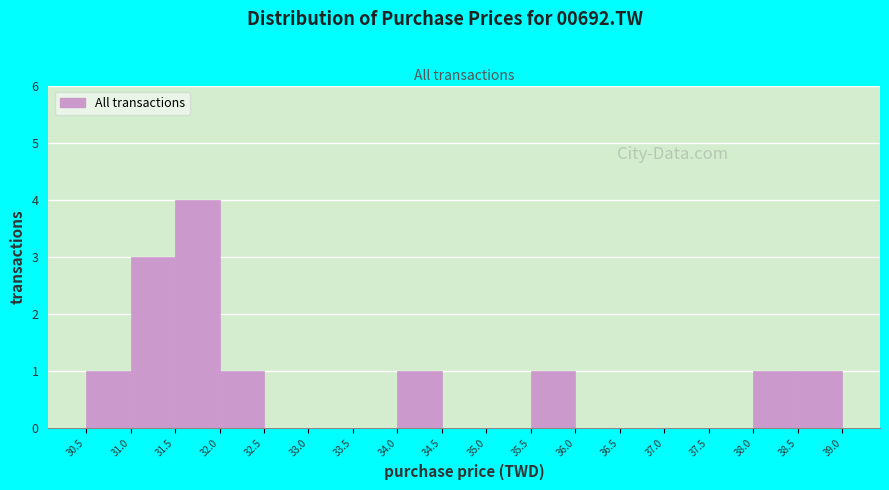

Reading left to right, list every bar in this chart as the range it spans on the x-axis followed by its height. The values are not printed on the chart, so give them approximately, as read against the axis.

30.5 to 31.0: 1
31.0 to 31.5: 3
31.5 to 32.0: 4
32.0 to 32.5: 1
32.5 to 33.0: 0
33.0 to 33.5: 0
33.5 to 34.0: 0
34.0 to 34.5: 1
34.5 to 35.0: 0
35.0 to 35.5: 0
35.5 to 36.0: 1
36.0 to 36.5: 0
36.5 to 37.0: 0
37.0 to 37.5: 0
37.5 to 38.0: 0
38.0 to 38.5: 1
38.5 to 39.0: 1